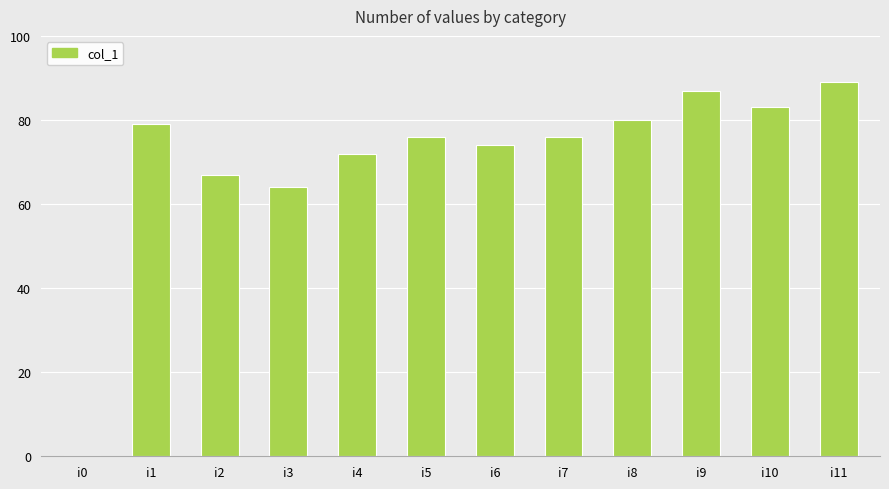

Are the bars horizontal?

No